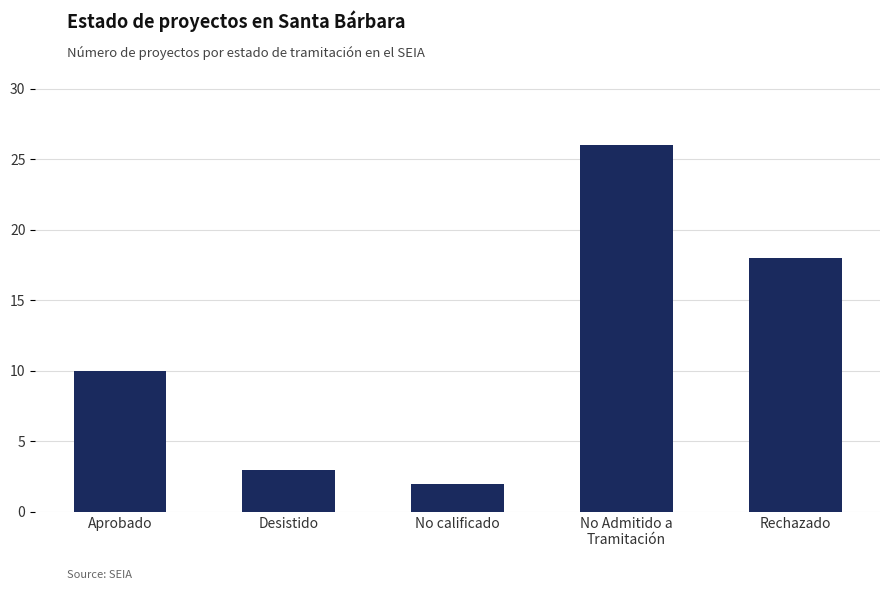

List the labels in order of value, smallest first.

No calificado, Desistido, Aprobado, Rechazado, No Admitido a
Tramitación